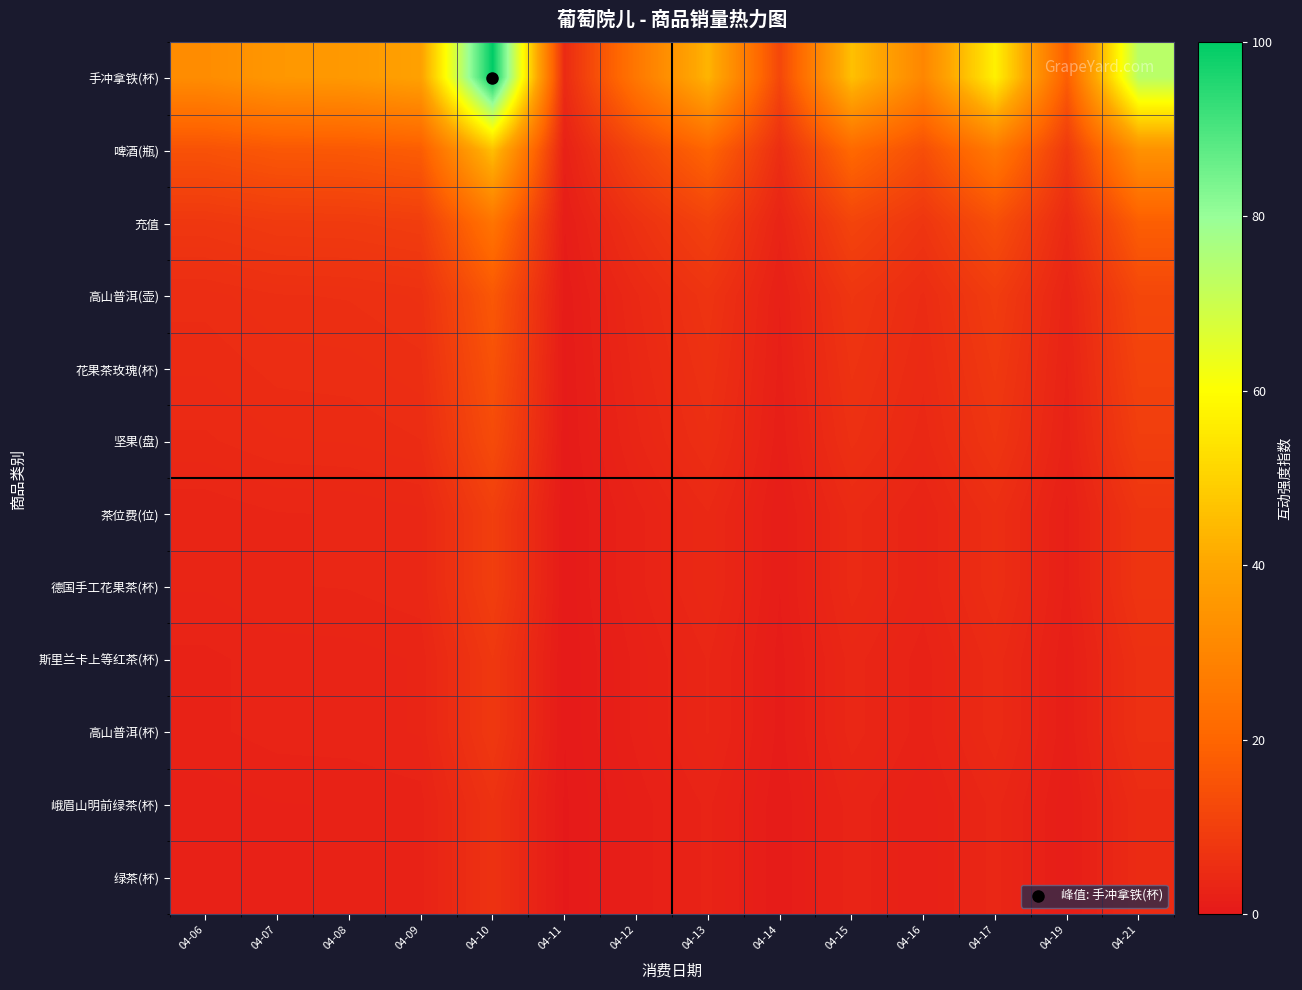

Reading left to right, list all the values displayed in this chart.

手冲拿铁(杯): 04-06=32.2	04-07=35.5	04-08=36.0	04-09=38.6	04-10=100.0	04-11=4.7	04-12=25.6	04-13=43.3	04-14=12.0	04-15=45.9	04-16=30.3	04-17=56.9	04-19=18.1	04-21=73.6
啤酒(瓶): 04-06=14.8	04-07=16.3	04-08=16.5	04-09=17.7	04-10=45.9	04-11=2.2	04-12=11.7	04-13=19.9	04-14=5.5	04-15=21.1	04-16=13.9	04-17=26.1	04-19=8.3	04-21=33.8
充值: 04-06=7.9	04-07=8.7	04-08=8.9	04-09=9.5	04-10=24.6	04-11=1.2	04-12=6.3	04-13=10.7	04-14=3.0	04-15=11.3	04-16=7.4	04-17=14.0	04-19=4.4	04-21=18.1
高山普洱(壶): 04-06=5.3	04-07=5.8	04-08=5.9	04-09=6.3	04-10=16.4	04-11=0.8	04-12=4.2	04-13=7.1	04-14=2.0	04-15=7.5	04-16=5.0	04-17=9.3	04-19=3.0	04-21=12.1
花果茶玫瑰(杯): 04-06=4.7	04-07=5.2	04-08=5.3	04-09=5.7	04-10=14.8	04-11=0.7	04-12=3.8	04-13=6.4	04-14=1.8	04-15=6.8	04-16=4.5	04-17=8.4	04-19=2.7	04-21=10.9
坚果(盘): 04-06=4.2	04-07=4.7	04-08=4.7	04-09=5.1	04-10=13.1	04-11=0.6	04-12=3.4	04-13=5.7	04-14=1.6	04-15=6.0	04-16=4.0	04-17=7.5	04-19=2.4	04-21=9.7
茶位费(位): 04-06=3.2	04-07=3.5	04-08=3.5	04-09=3.8	04-10=9.8	04-11=0.5	04-12=2.5	04-13=4.3	04-14=1.2	04-15=4.5	04-16=3.0	04-17=5.6	04-19=1.8	04-21=7.2
德国手工花果茶(杯): 04-06=3.2	04-07=3.5	04-08=3.5	04-09=3.8	04-10=9.8	04-11=0.5	04-12=2.5	04-13=4.3	04-14=1.2	04-15=4.5	04-16=3.0	04-17=5.6	04-19=1.8	04-21=7.2
斯里兰卡上等红茶(杯): 04-06=2.6	04-07=2.9	04-08=3.0	04-09=3.2	04-10=8.2	04-11=0.4	04-12=2.1	04-13=3.6	04-14=1.0	04-15=3.8	04-16=2.5	04-17=4.7	04-19=1.5	04-21=6.0
高山普洱(杯): 04-06=2.6	04-07=2.9	04-08=3.0	04-09=3.2	04-10=8.2	04-11=0.4	04-12=2.1	04-13=3.6	04-14=1.0	04-15=3.8	04-16=2.5	04-17=4.7	04-19=1.5	04-21=6.0
峨眉山明前绿茶(杯): 04-06=2.1	04-07=2.3	04-08=2.4	04-09=2.5	04-10=6.6	04-11=0.3	04-12=1.7	04-13=2.8	04-14=0.8	04-15=3.0	04-16=2.0	04-17=3.7	04-19=1.2	04-21=4.8
绿茶(杯): 04-06=2.1	04-07=2.3	04-08=2.4	04-09=2.5	04-10=6.6	04-11=0.3	04-12=1.7	04-13=2.8	04-14=0.8	04-15=3.0	04-16=2.0	04-17=3.7	04-19=1.2	04-21=4.8